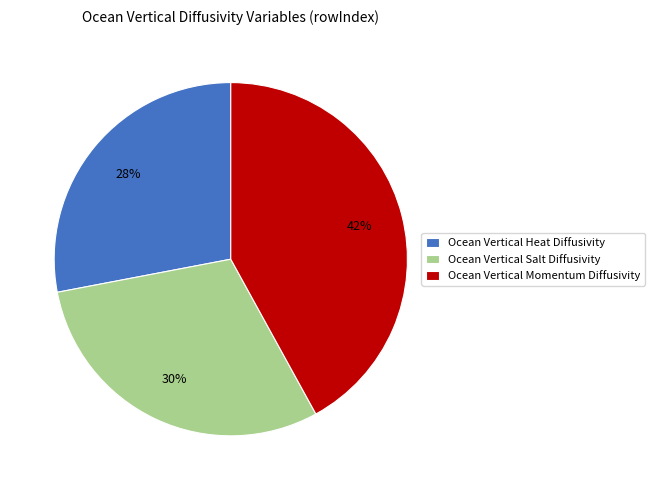

Is the sum of Ocean Vertical Heat Diffusivity and Ocean Vertical Momentum Diffusivity greater than half?

Yes